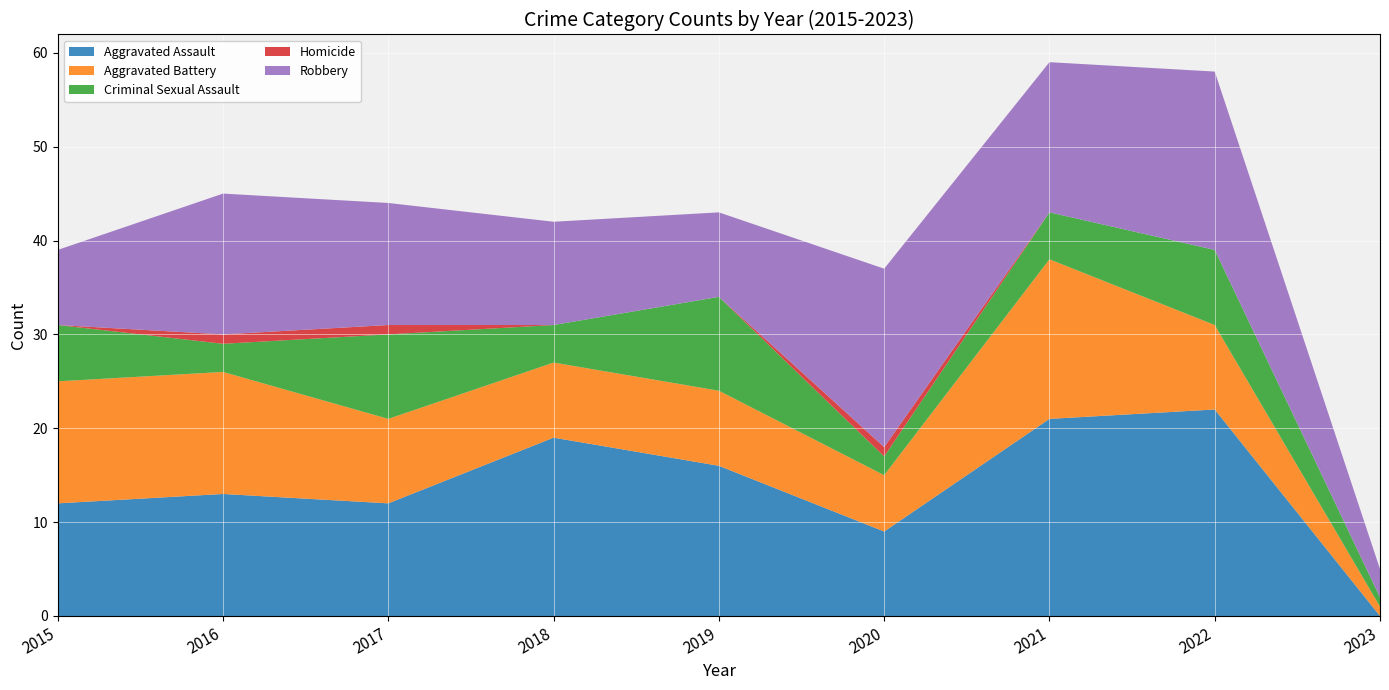

Reading right to left, list all the values displayed in this chart.

Aggravated Assault: 2023=0	2022=22	2021=21	2020=9	2019=16	2018=19	2017=12	2016=13	2015=12
Aggravated Battery: 2023=1	2022=9	2021=17	2020=6	2019=8	2018=8	2017=9	2016=13	2015=13
Criminal Sexual Assault: 2023=1	2022=8	2021=5	2020=2	2019=10	2018=4	2017=9	2016=3	2015=6
Homicide: 2023=0	2022=0	2021=0	2020=1	2019=0	2018=0	2017=1	2016=1	2015=0
Robbery: 2023=3	2022=19	2021=16	2020=19	2019=9	2018=11	2017=13	2016=15	2015=8